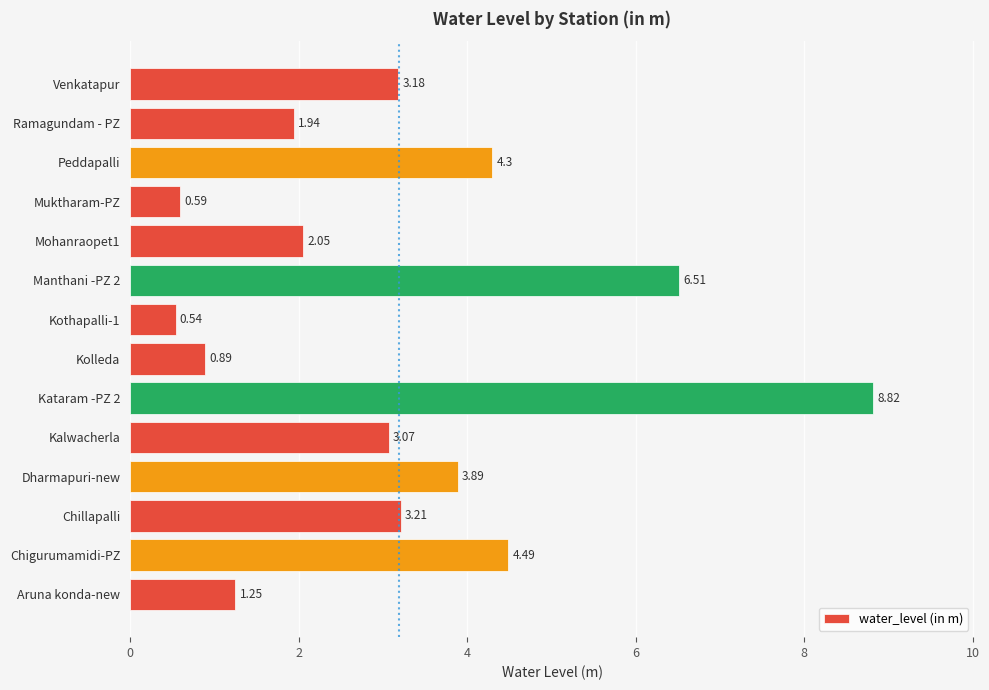

List the labels in order of value, smallest first.

Kothapalli-1, Muktharam-PZ, Kolleda, Aruna konda-new, Ramagundam - PZ, Mohanraopet1, Kalwacherla, Venkatapur, Chillapalli, Dharmapuri-new, Peddapalli, Chigurumamidi-PZ, Manthani -PZ 2, Kataram -PZ 2